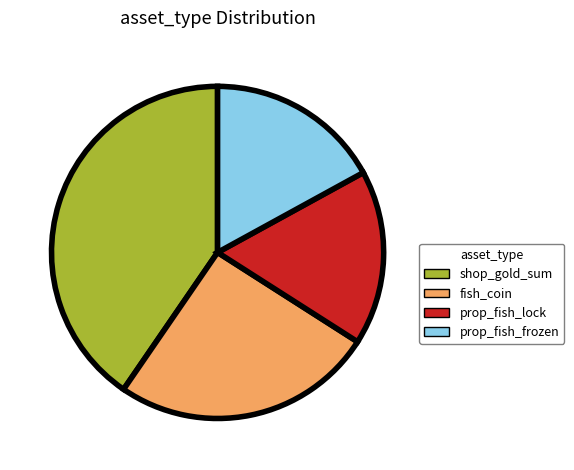

Is fish_coin the majority of the pie?

No